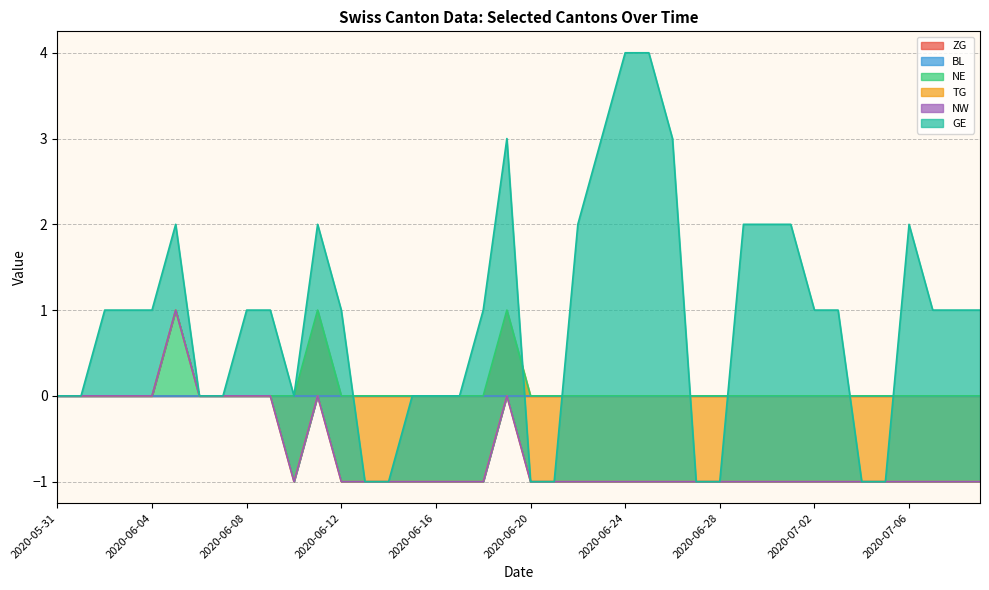

True or false: TG has more than 1 interior local peaks.

False